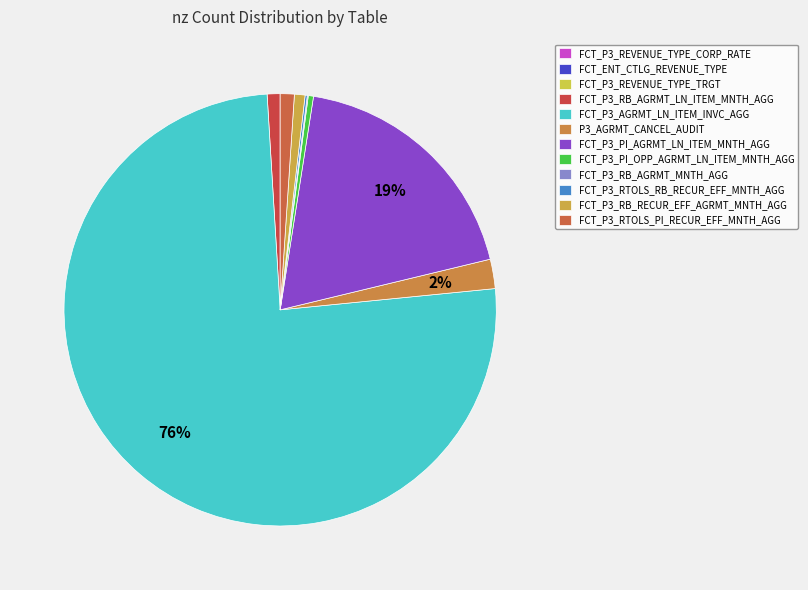

What is the ratio of the value at FCT_P3_RB_AGRMT_LN_ITEM_MNTH_AGG to the value at FCT_P3_RTOLS_PI_RECUR_EFF_MNTH_AGG?

0.9